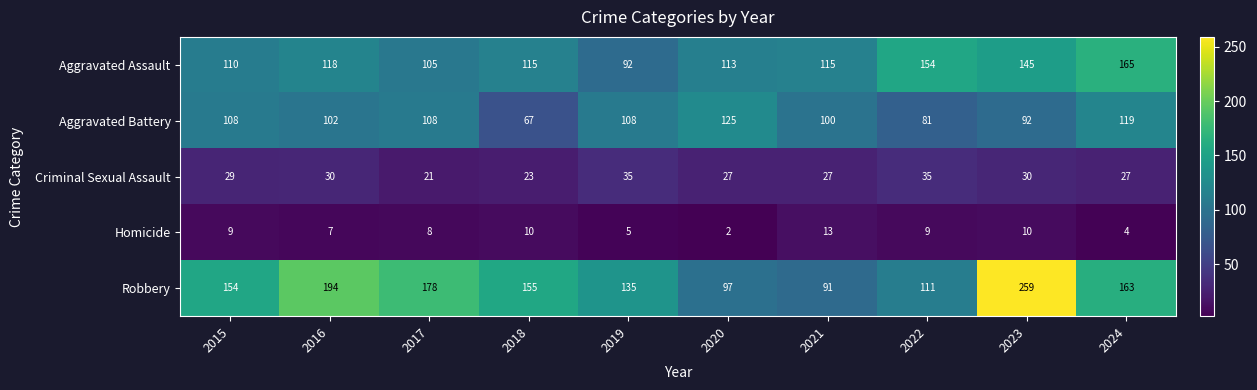

List the series in order of their peak value, highest first.

Robbery, Aggravated Assault, Aggravated Battery, Criminal Sexual Assault, Homicide